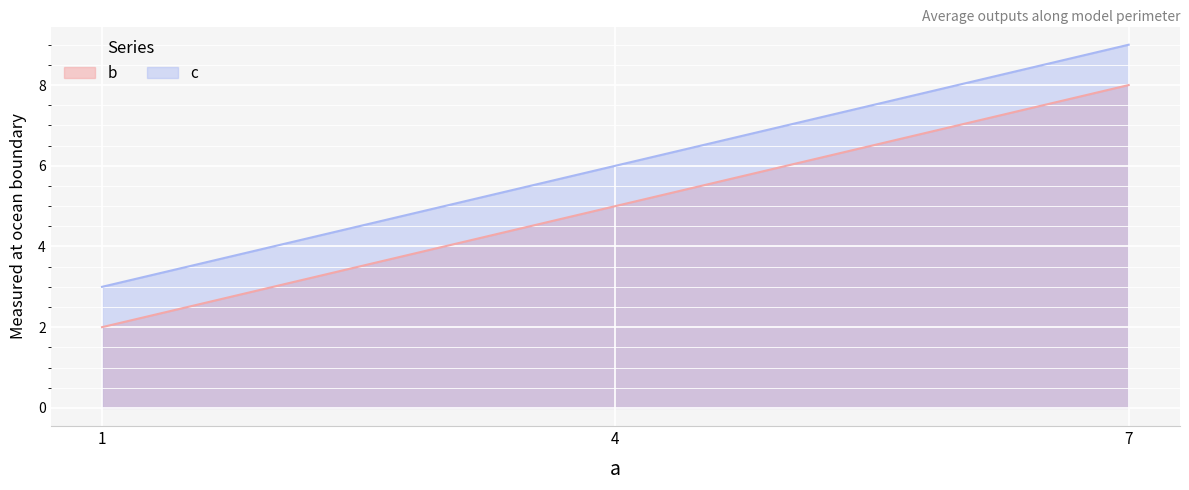

Reading left to right, what are all the values shown in this chart?

b: 1=2	4=5	7=8
c: 1=3	4=6	7=9